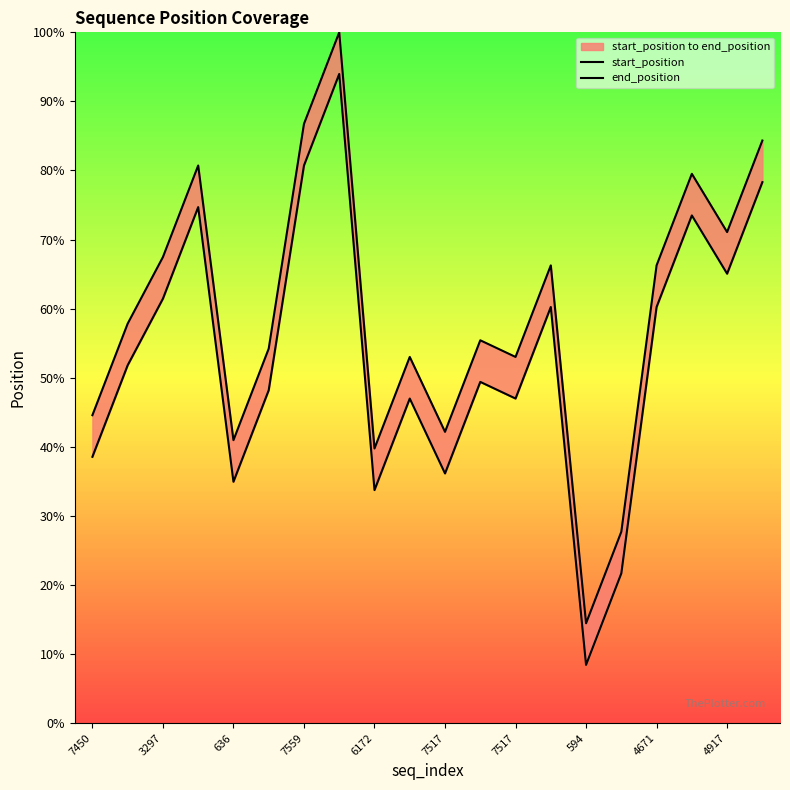

How many lines are shown in the chart?

2